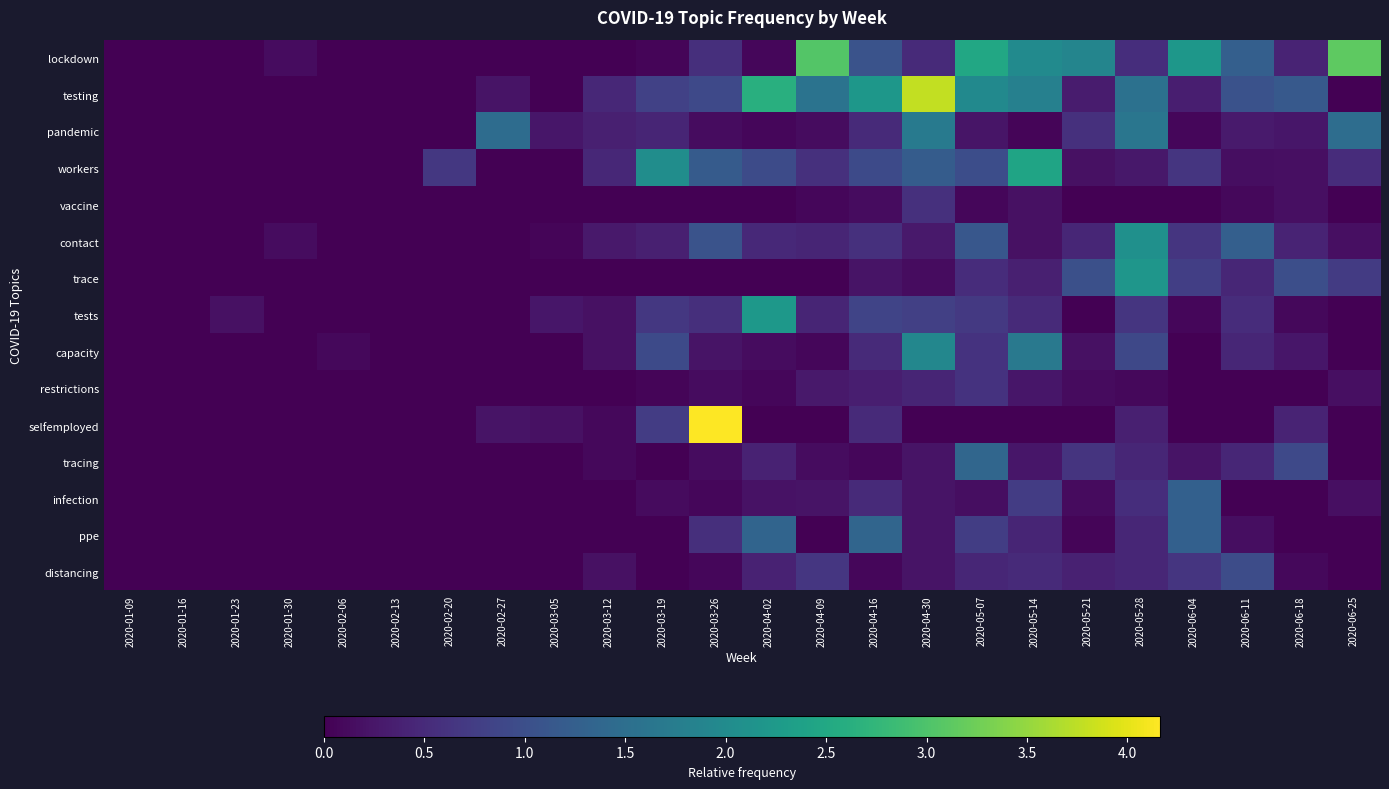

How many categories are shown in the chart?

24